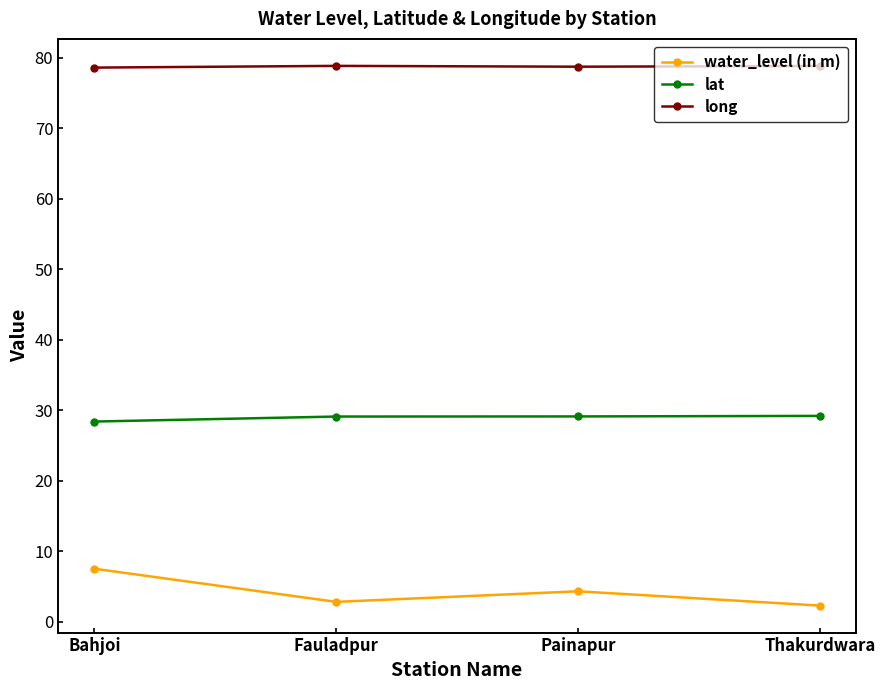

How many interior local peaks does the water_level (in m) series have?

1